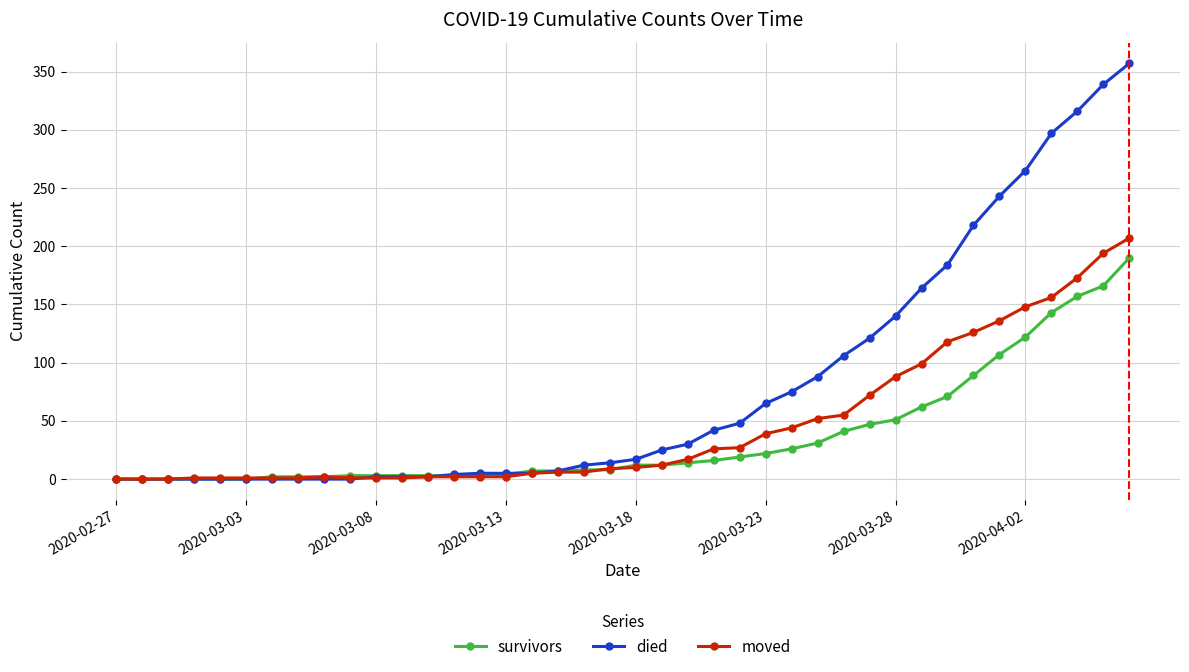

What is the highest value of the moved series?

207